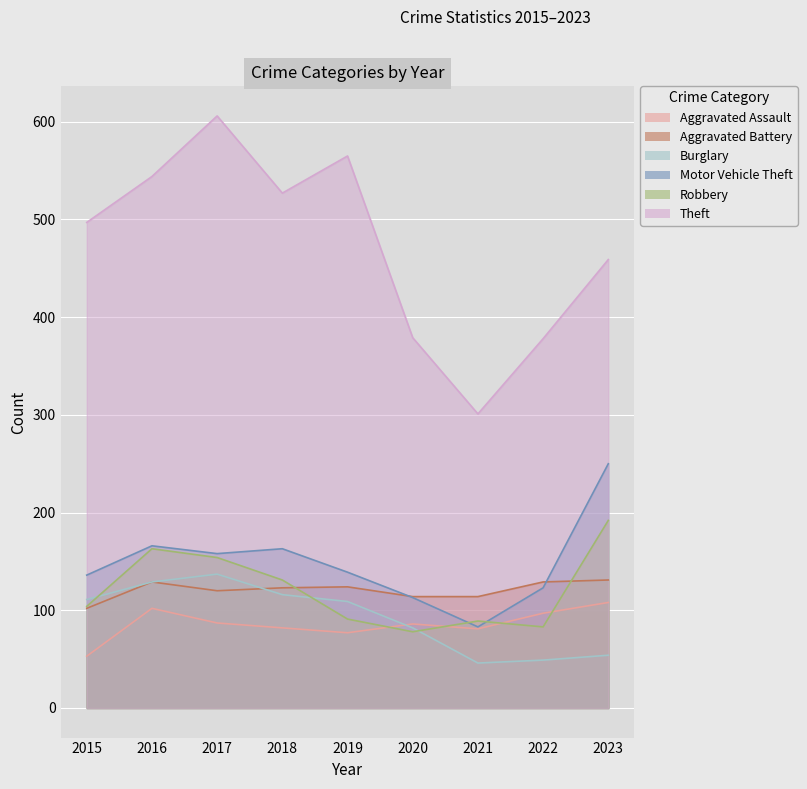

What is the lowest value of the Robbery series?

78